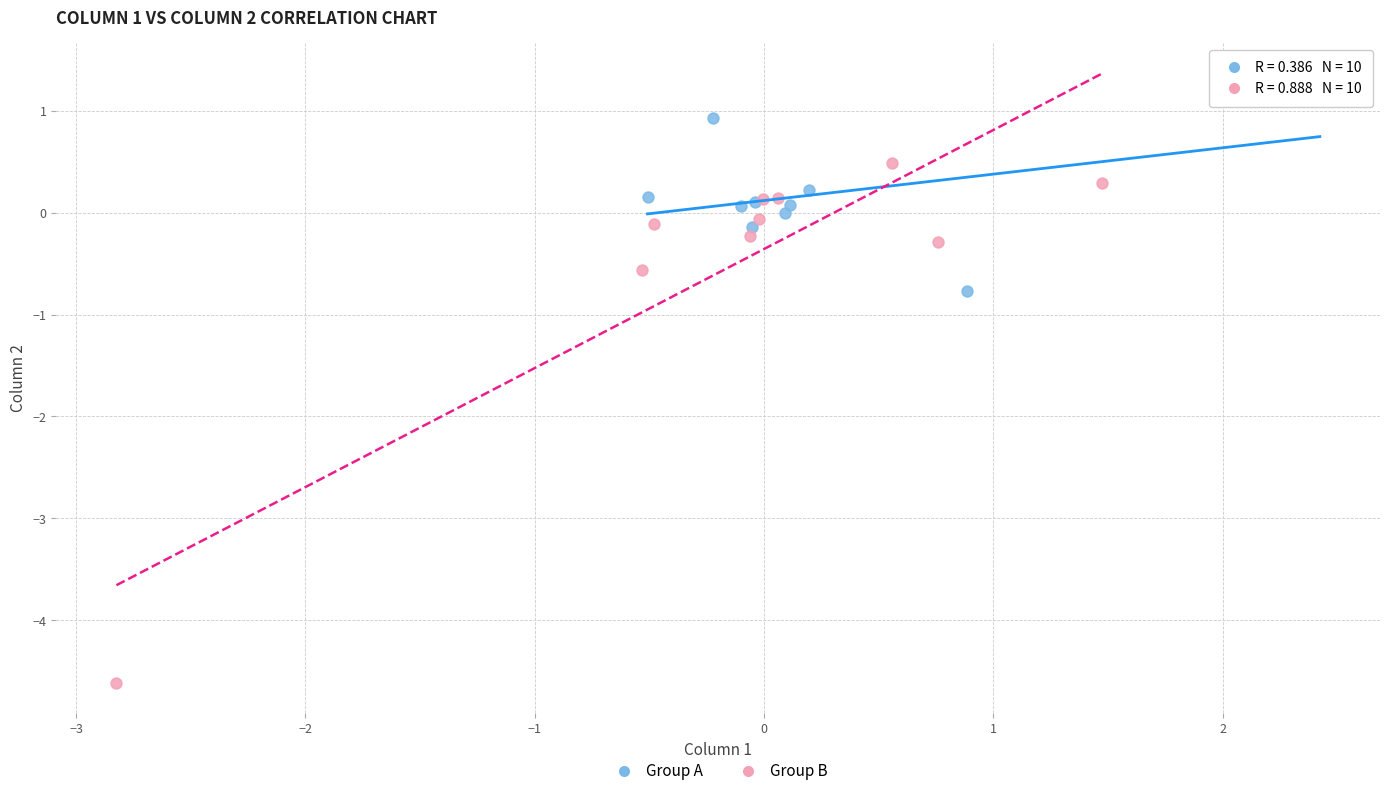

Which series reaches the minimum Y coordinate?

Group B